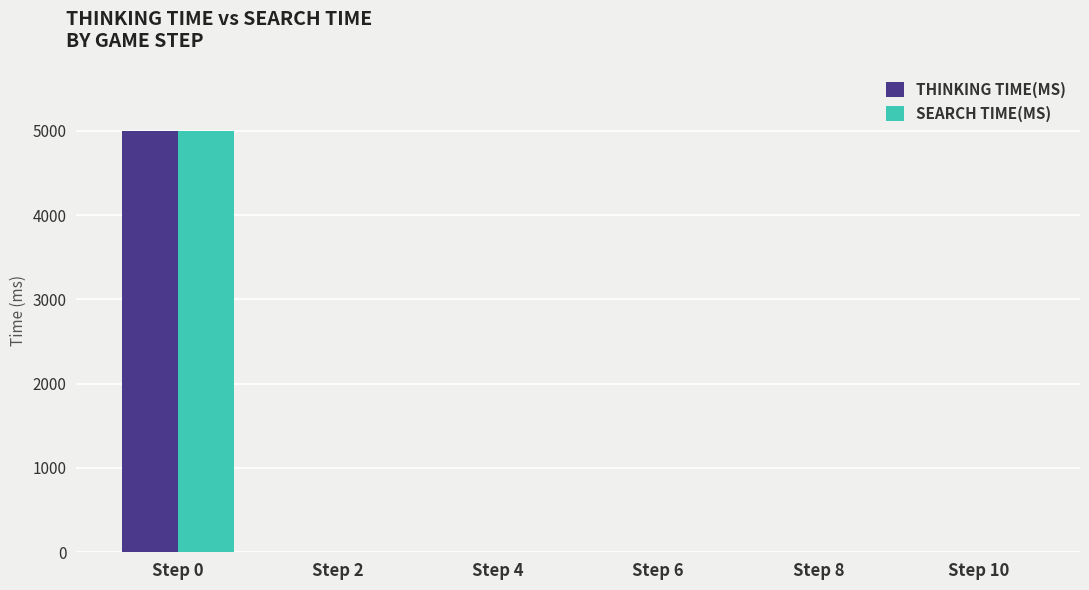

What is the greatest value displayed?

4998